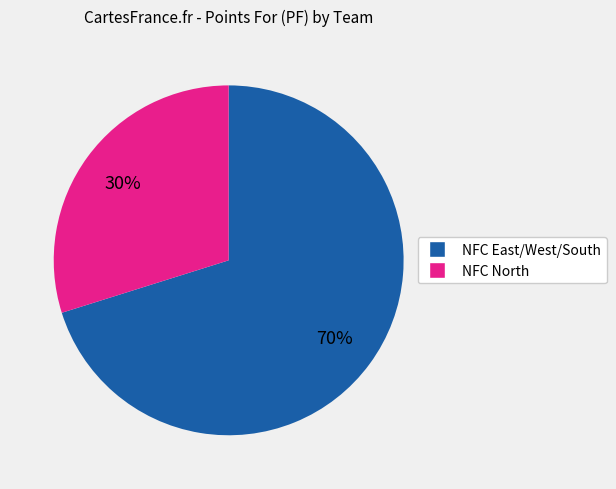

Is there any slice that represents more than half of the pie?

Yes